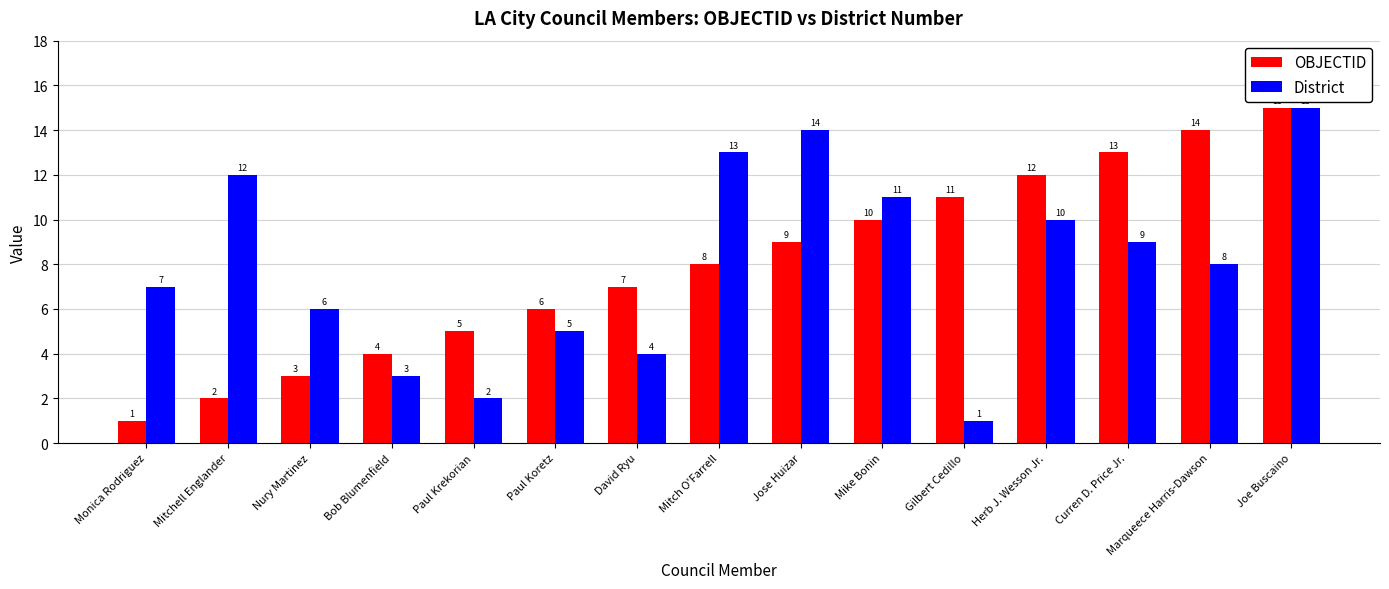

What is the value of the District bar at the 14th from the left?

8